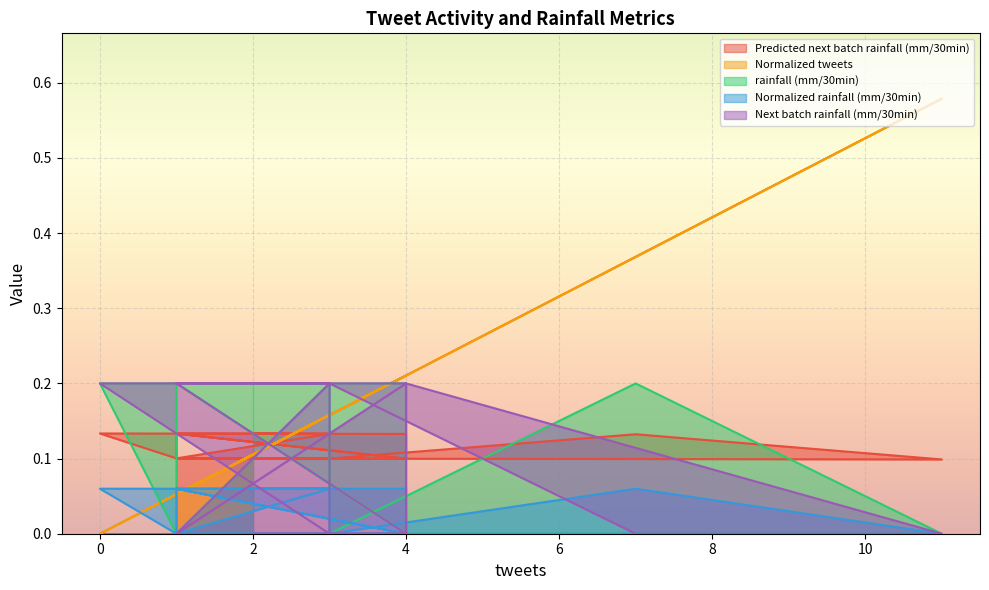

In Normalized rainfall (mm/30min), how many points are lower than both neighbors (excluding endpoints)?

3